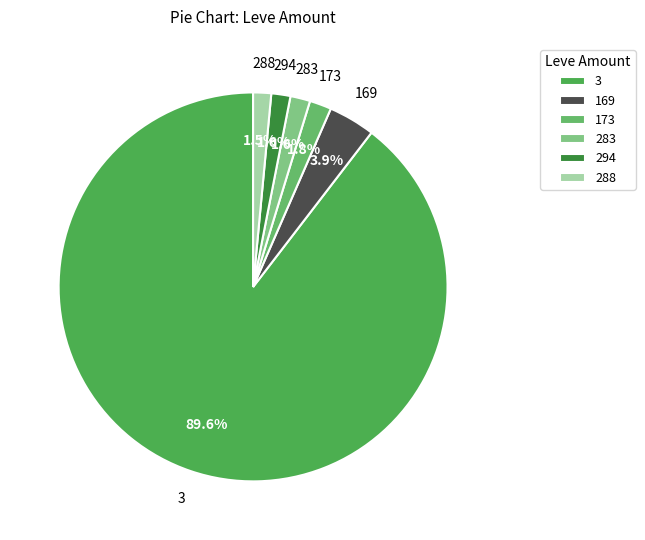

How many slices are in this pie chart?

6